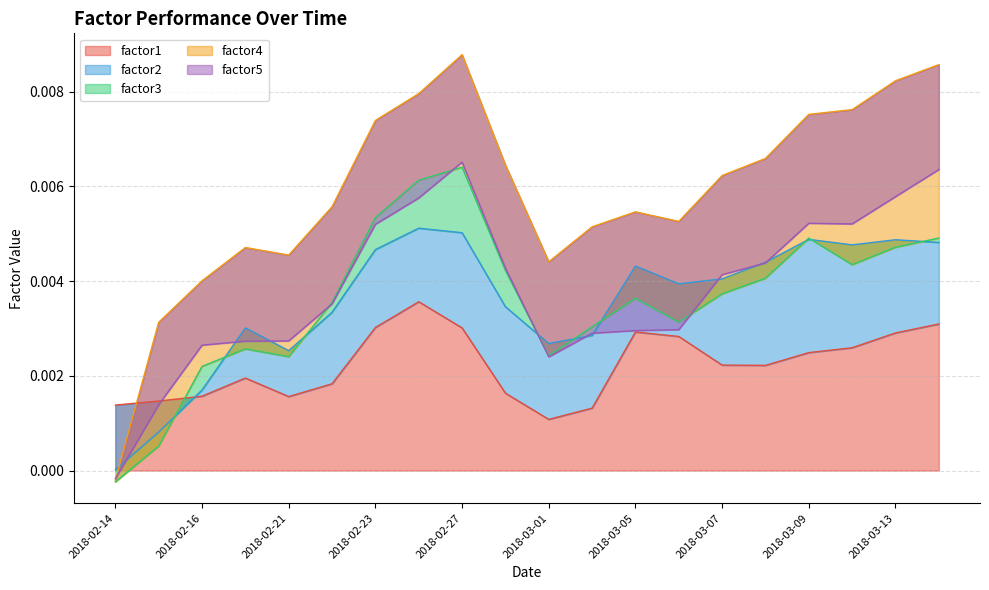

How many data points does each series have?

20